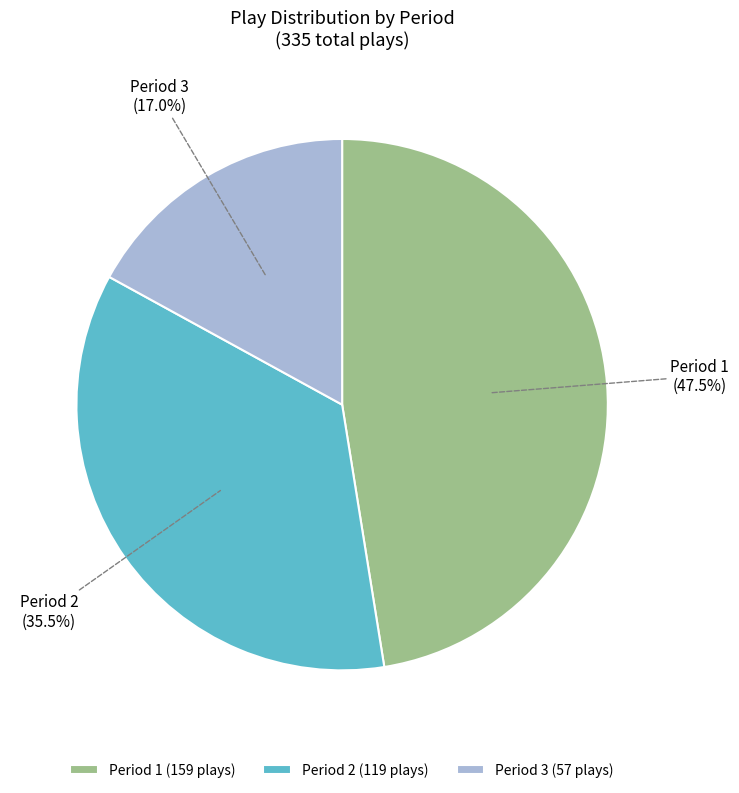

Rank the categories by value from highest to lowest.

Period 1, Period 2, Period 3